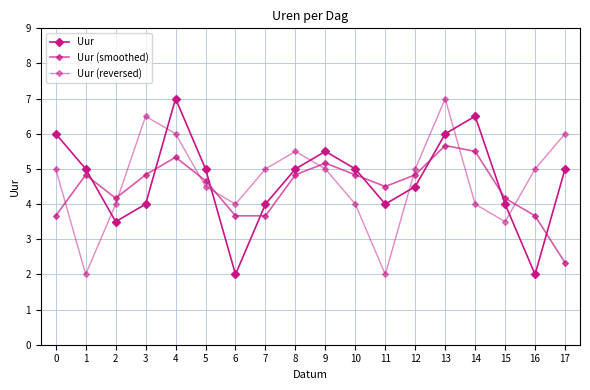

How many categories are shown in the chart?

18